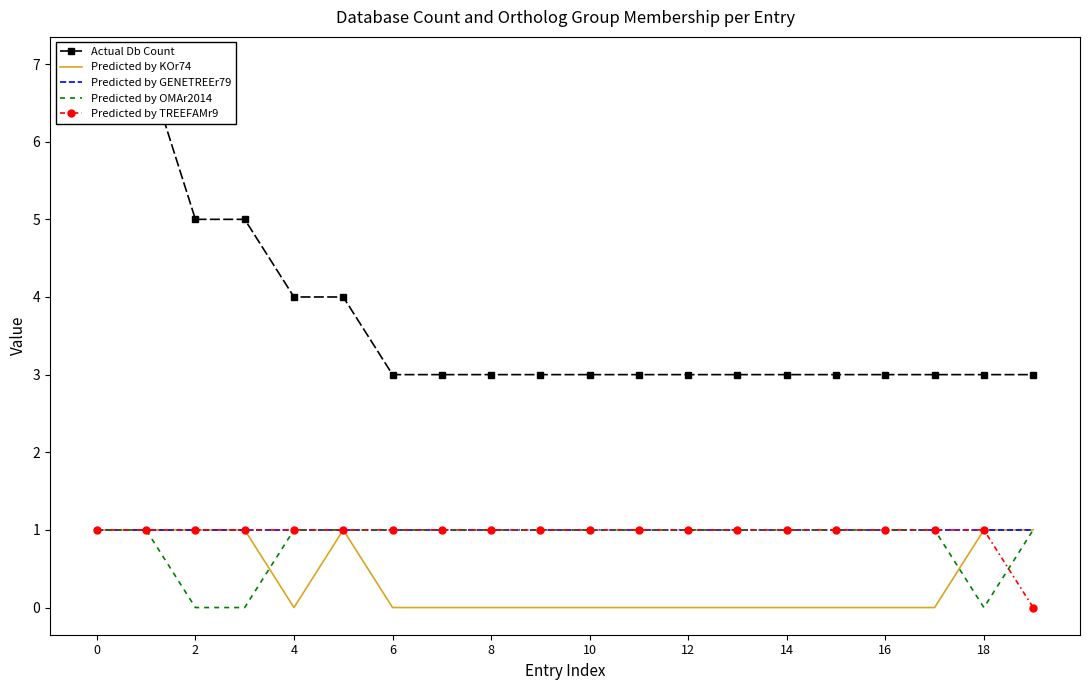

Which series has the largest total across all categories?

Actual Db Count